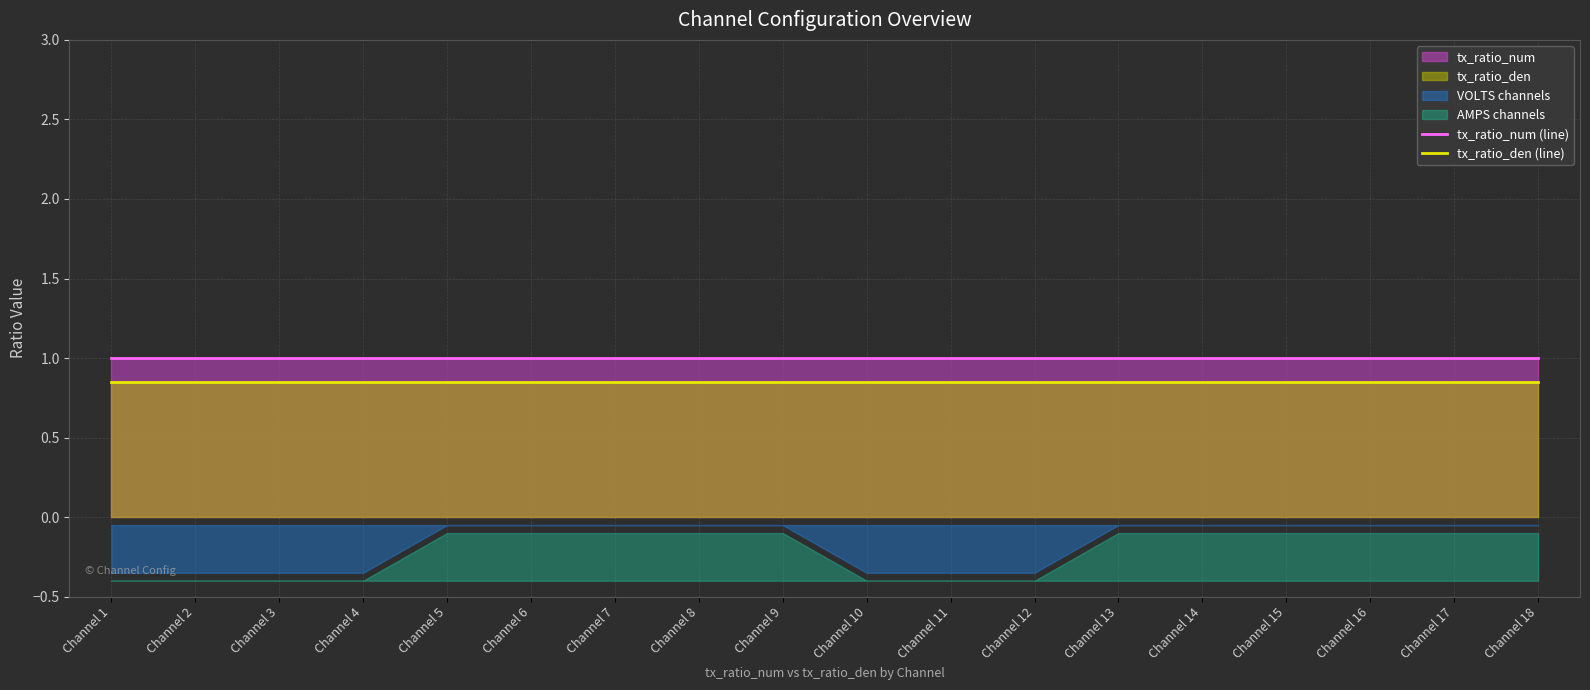

True or false: tx_ratio_num (line) and tx_ratio_den (line) intersect in this chart.

False